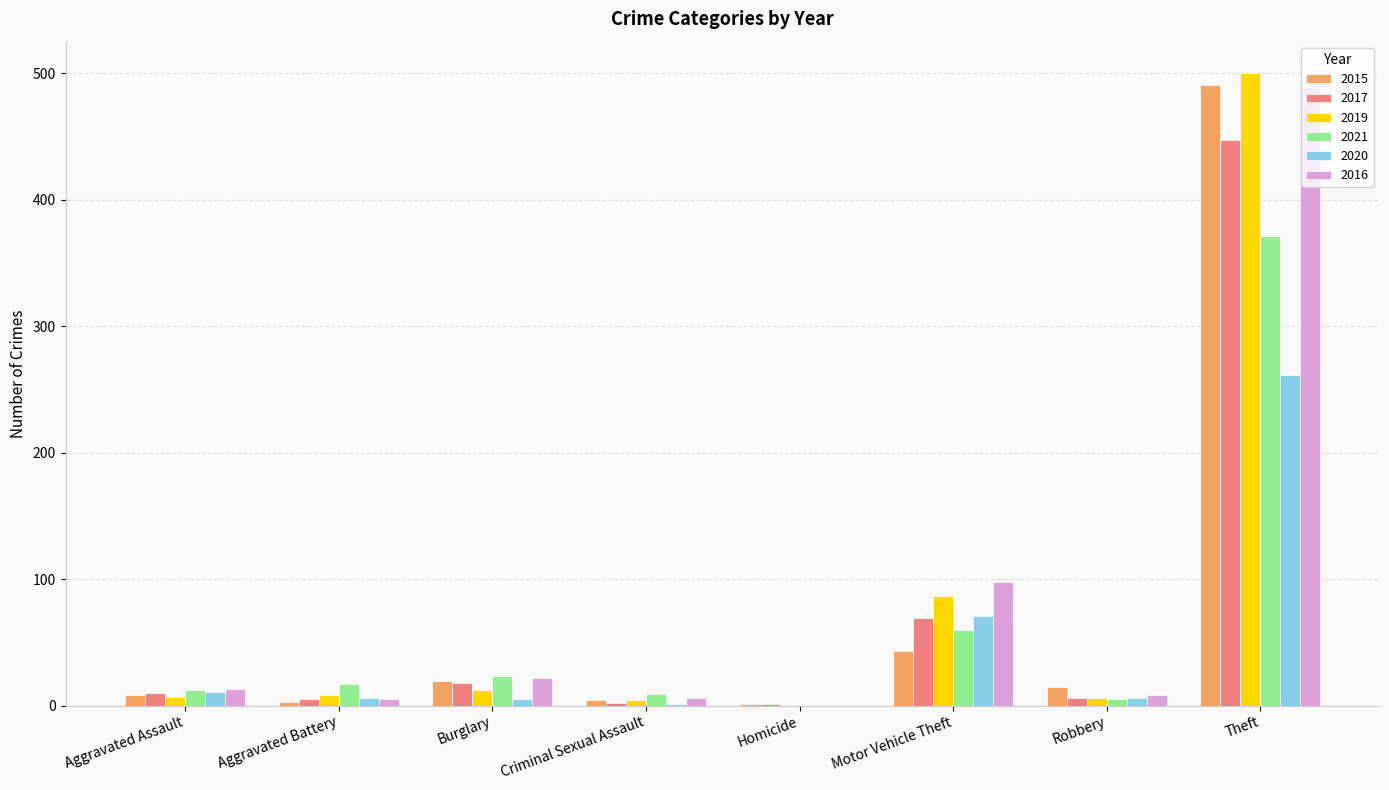

The 2016 series shows 856 at Theft. True or false?

False